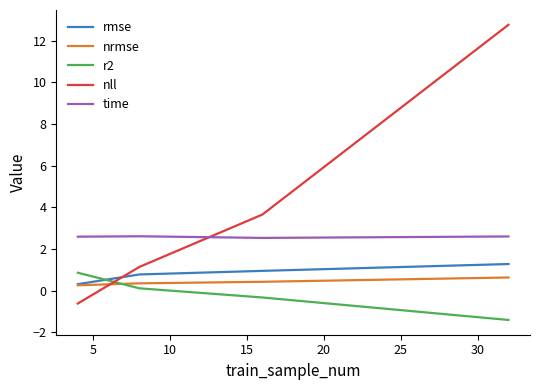

How many categories are shown in the chart?

4